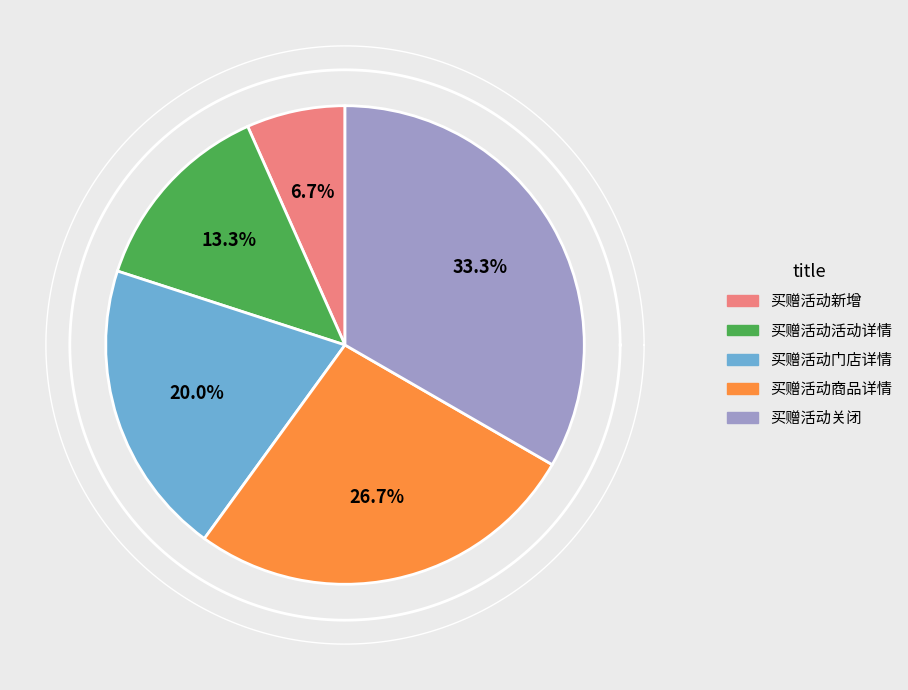

True or false: 买赠活动门店详情 accounts for 6% of the total.

False